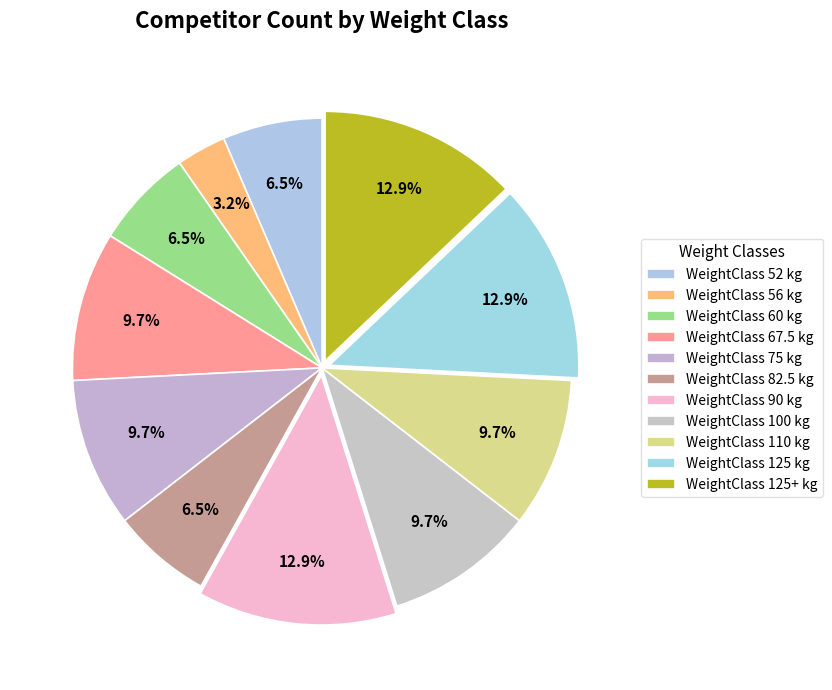

How many segments does this pie chart have?

11